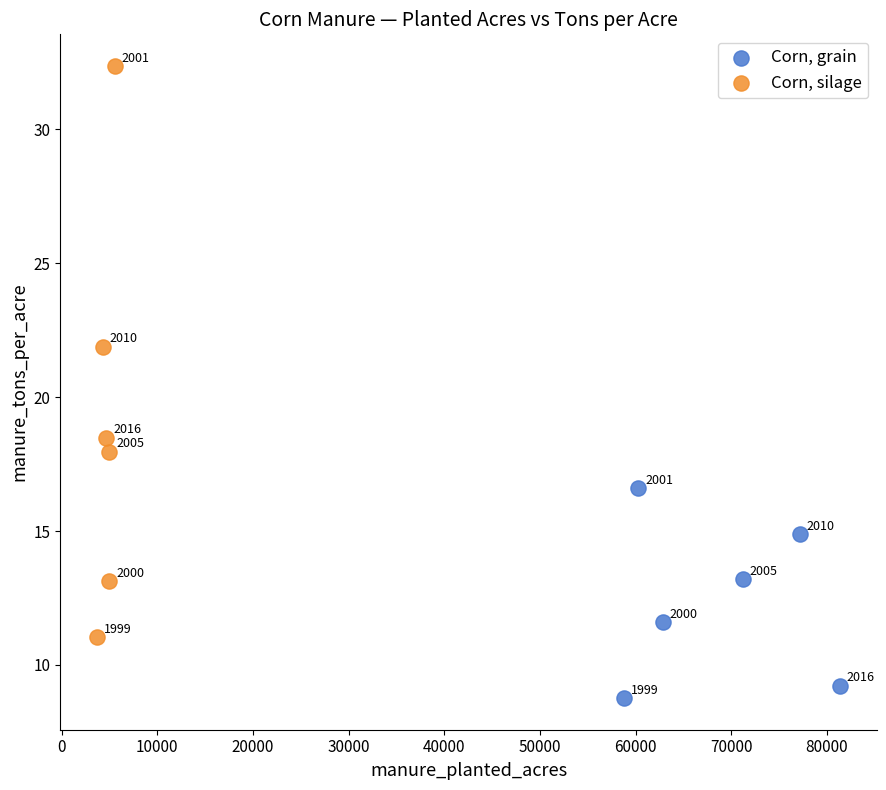

Which series contains the lowest Y value?

Corn, grain